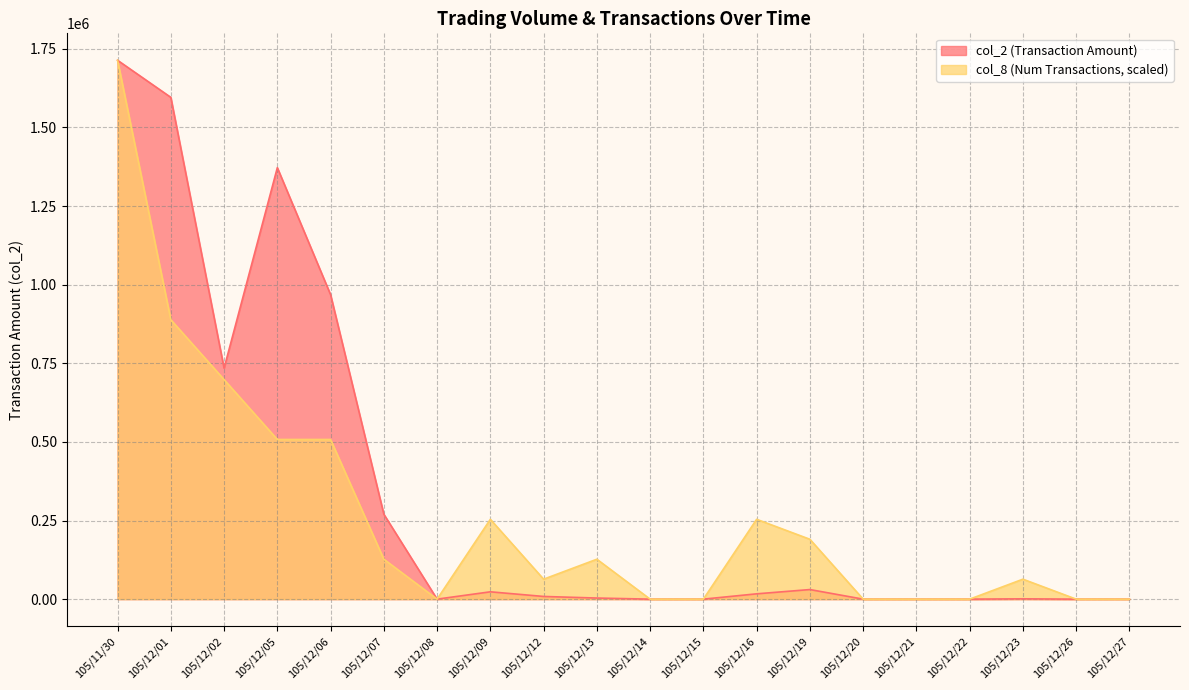

How many series are shown in this chart?

2